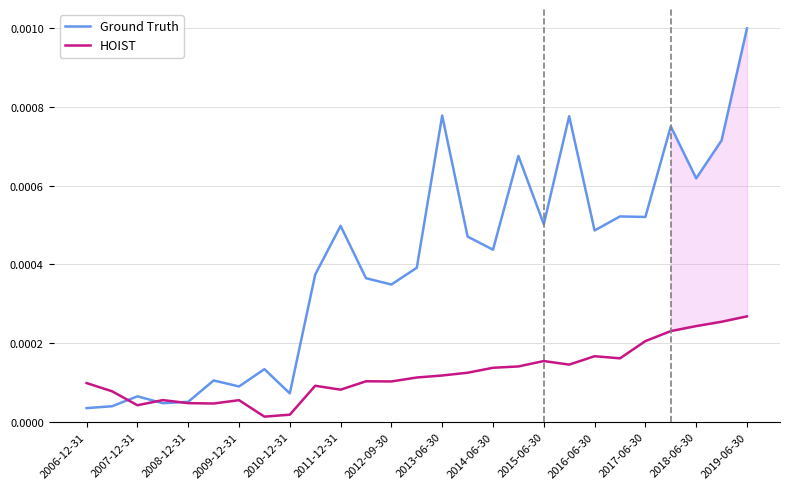

Is the value of Ground Truth at 2011-12-31 greater than the value of HOIST at 2011-12-31?

Yes